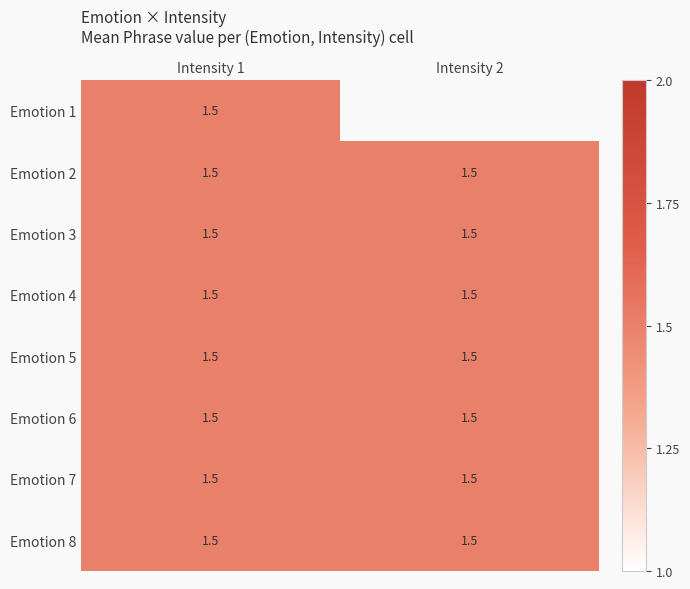

Count the 1 values in the range 1 to 2.

8